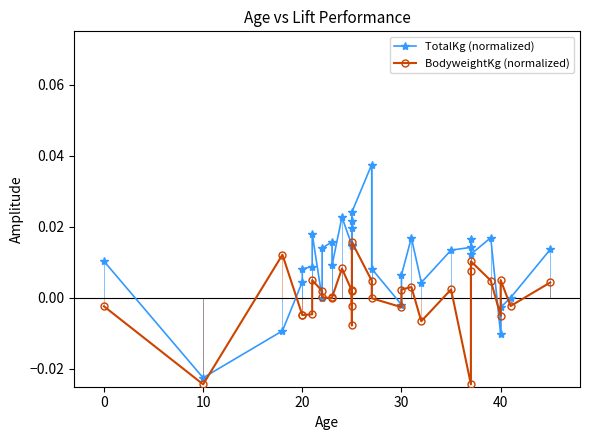

What is the sum of all TotalKg (normalized) values?

0.3